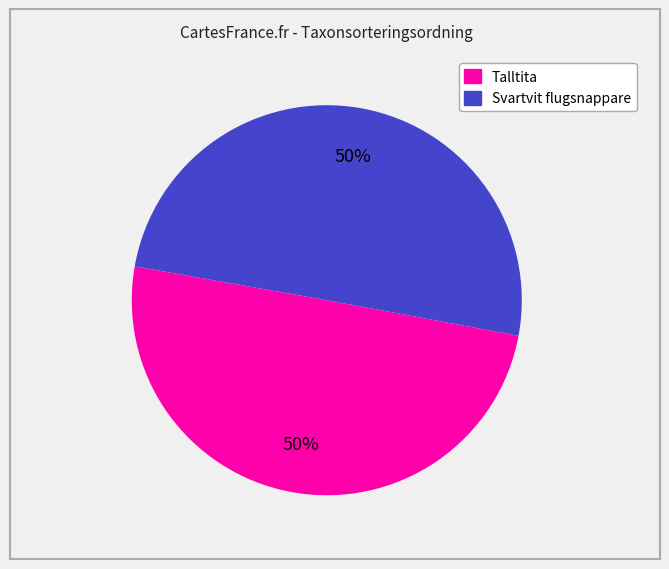

To the nearest percent, what is the average slice percentage?

50%